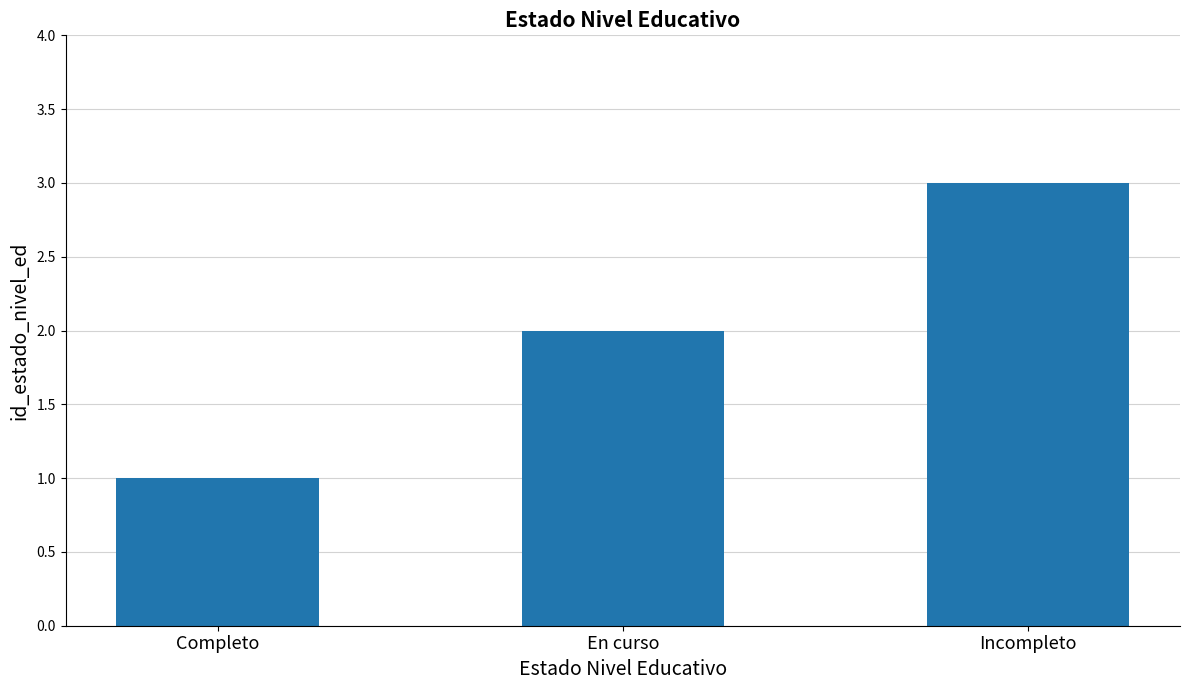

Does the chart contain stacked bars?

No